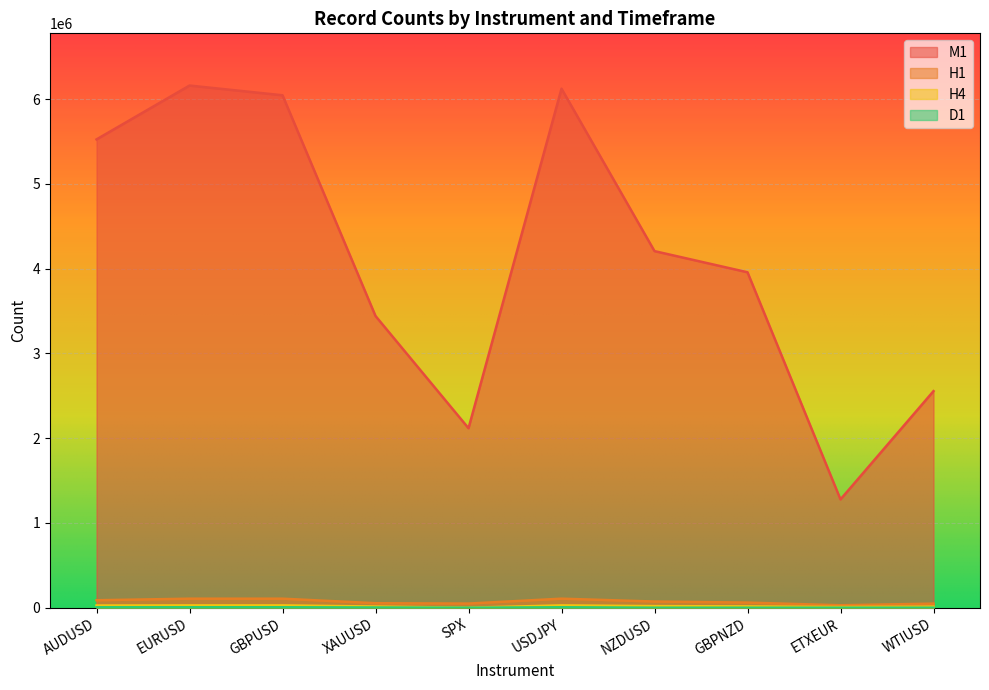

What is the difference between the D1 values at NZDUSD and AUDUSD?

5139